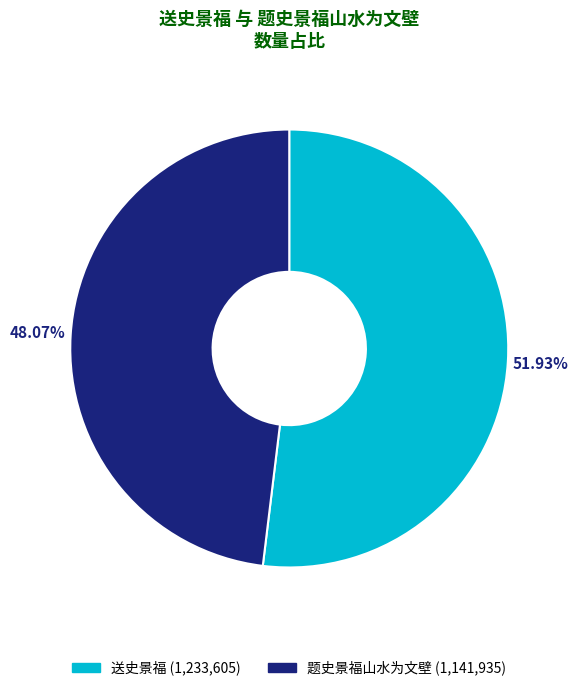

Does 题史景福山水为文壁 account for over 50% of the chart?

No